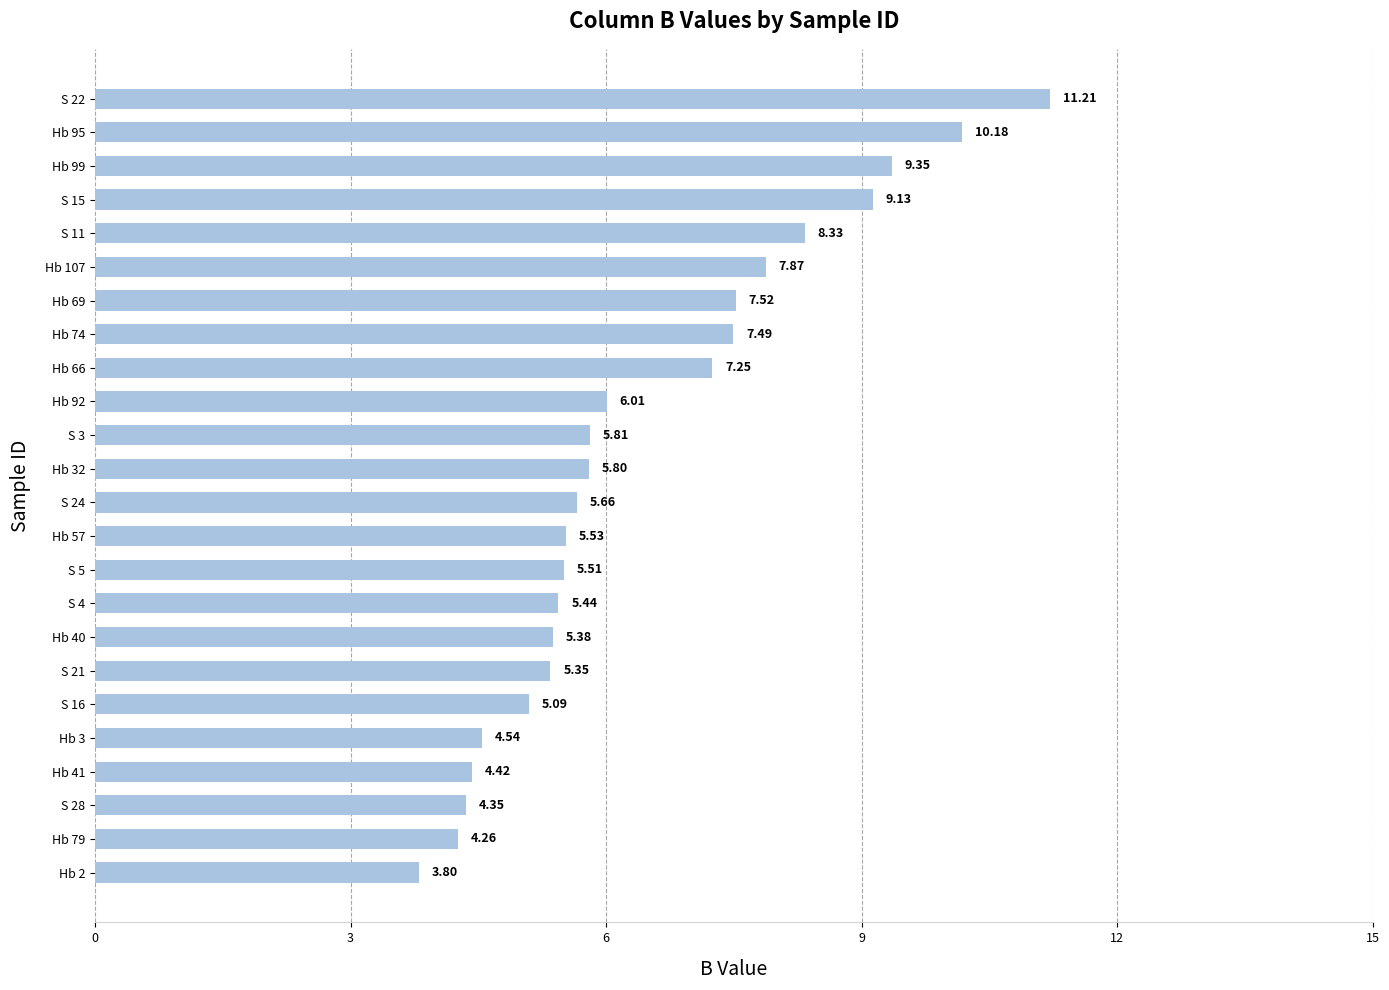

What is the ratio of the value at Hb 92 to the value at S 21?

1.1